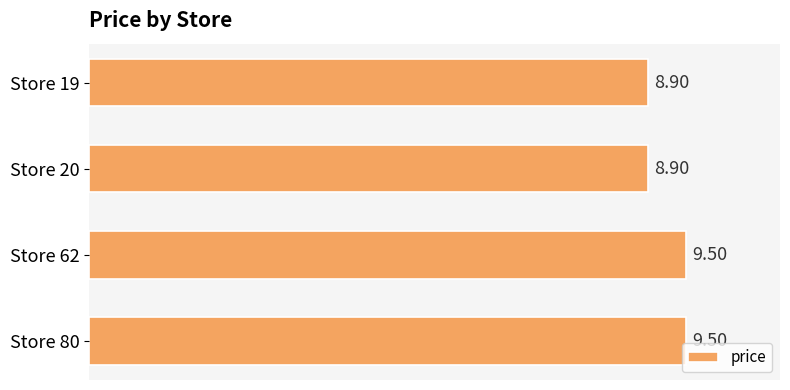

What is the sum of all values?

36.8